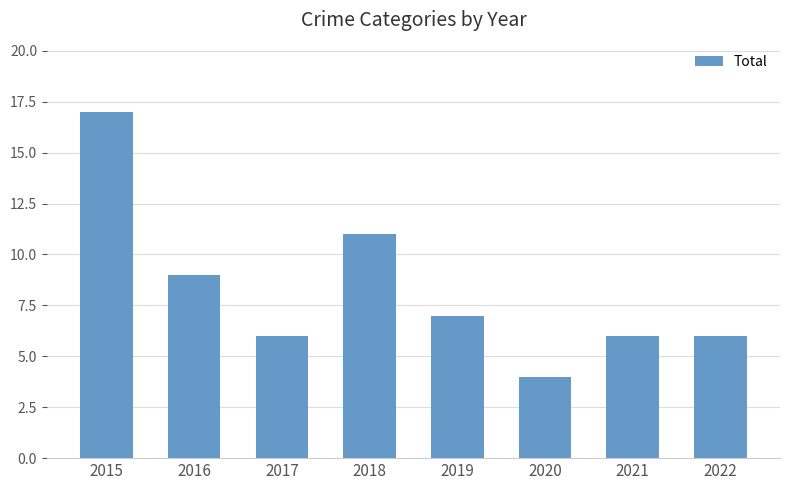

What is the change in value from 2017 to 2020?

-2